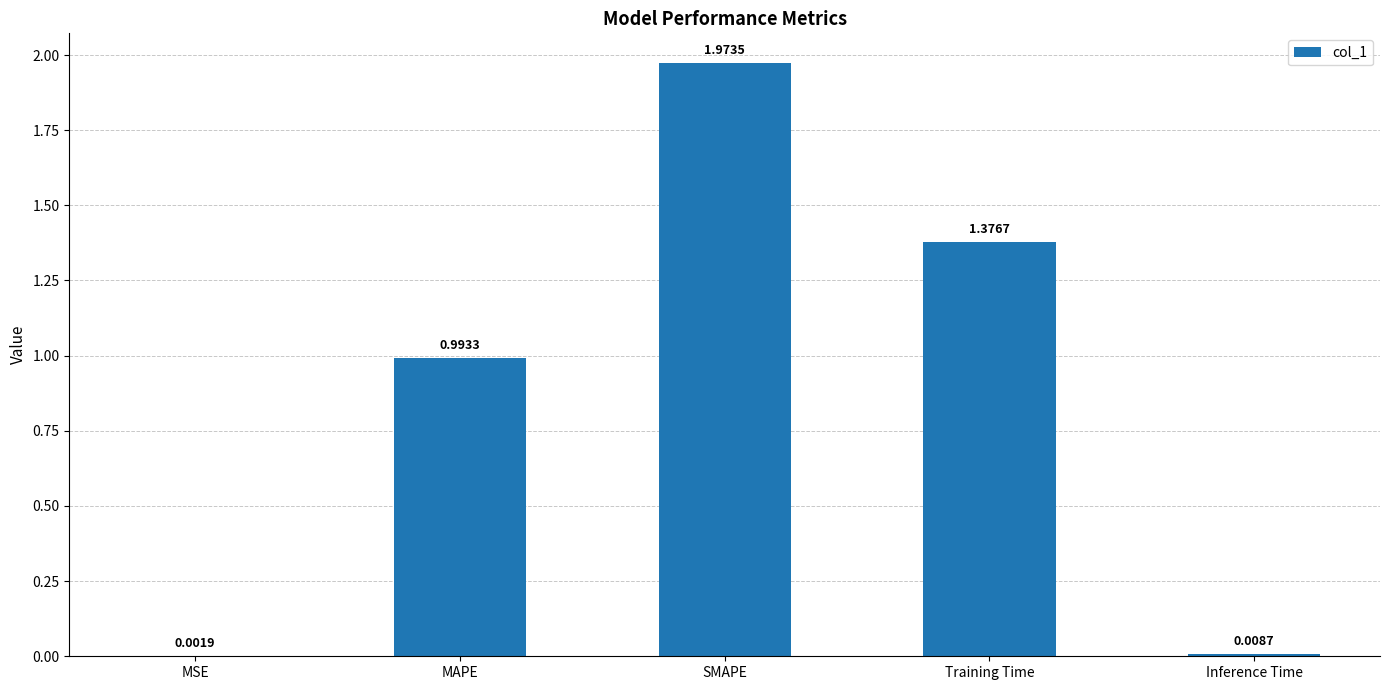

What is the change in value from MSE to Training Time?

+1.4